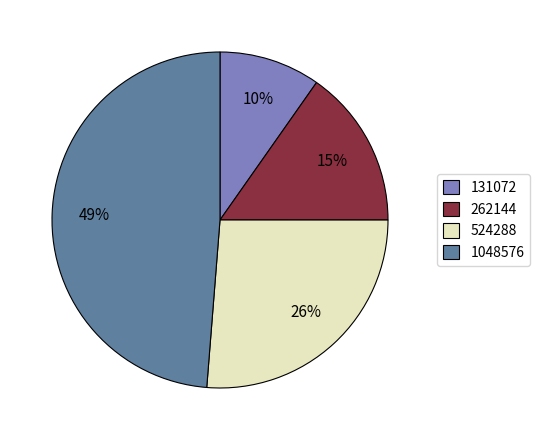

What percentage is the 131072 slice, to the nearest percent?

10%